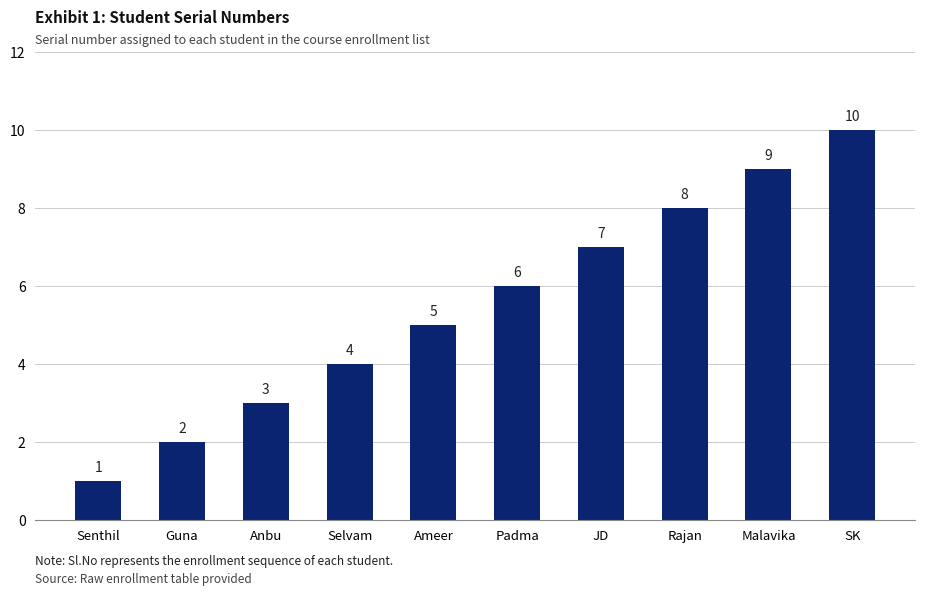

The value at Selvam is 1. True or false?

False